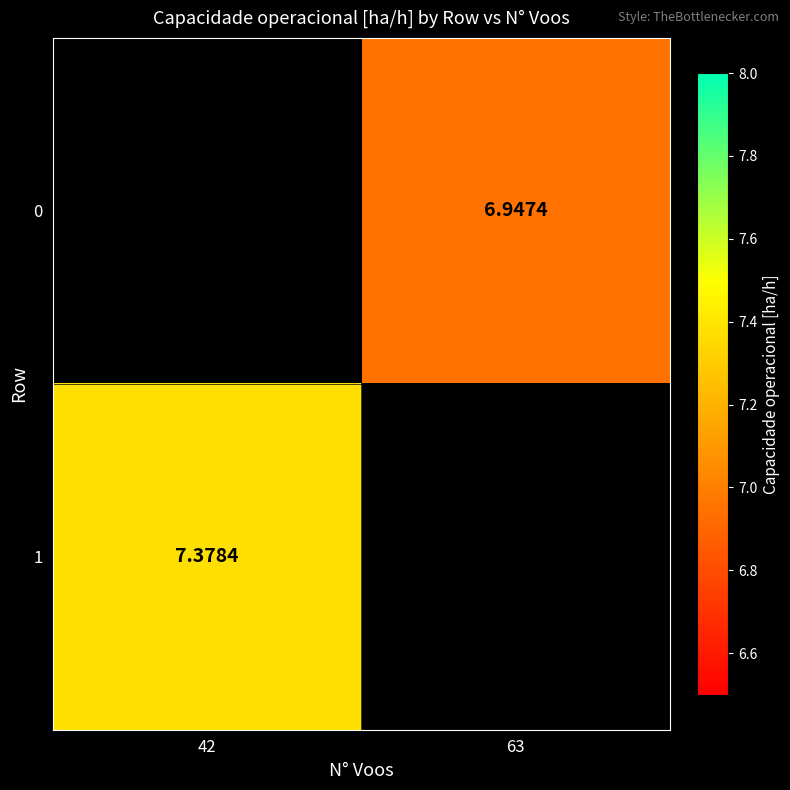

What is the approximate value of 0 at 63?

6.9